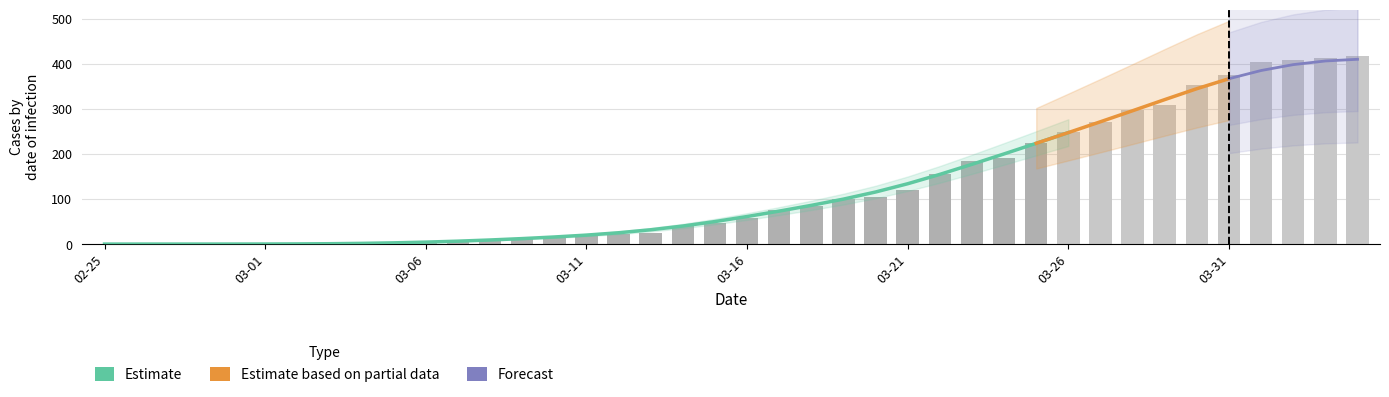

What is the label of the 18th bar from the right?

2020-03-18